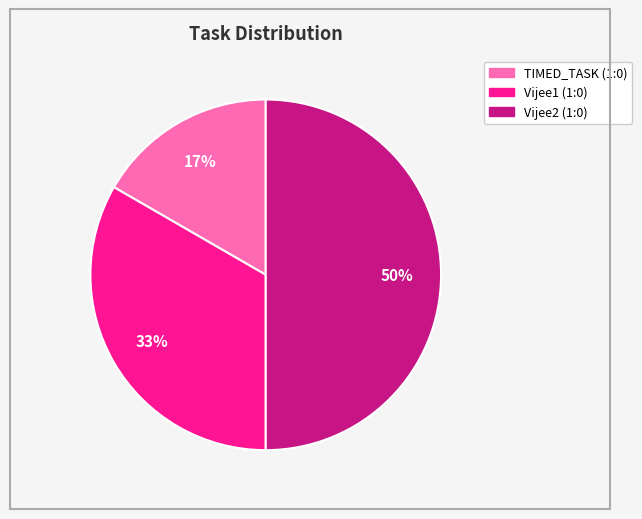

Count the number of slices in the pie.

3